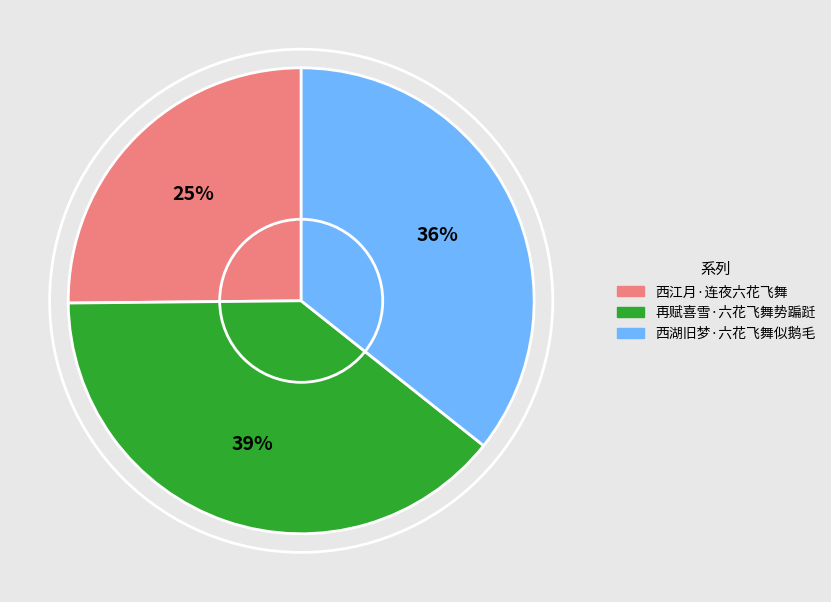

How many segments does this pie chart have?

3